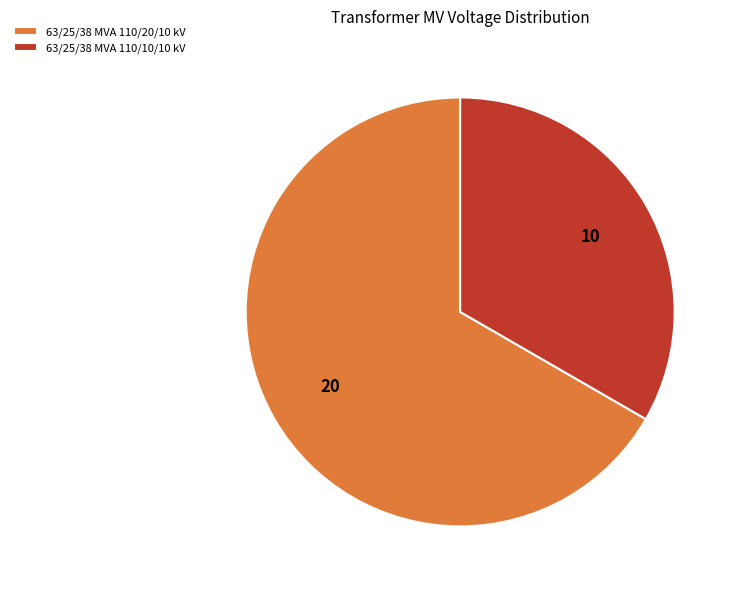

Approximately how many times larger is the value at 63/25/38 MVA 110/10/10 kV compared to 63/25/38 MVA 110/20/10 kV?

0.5